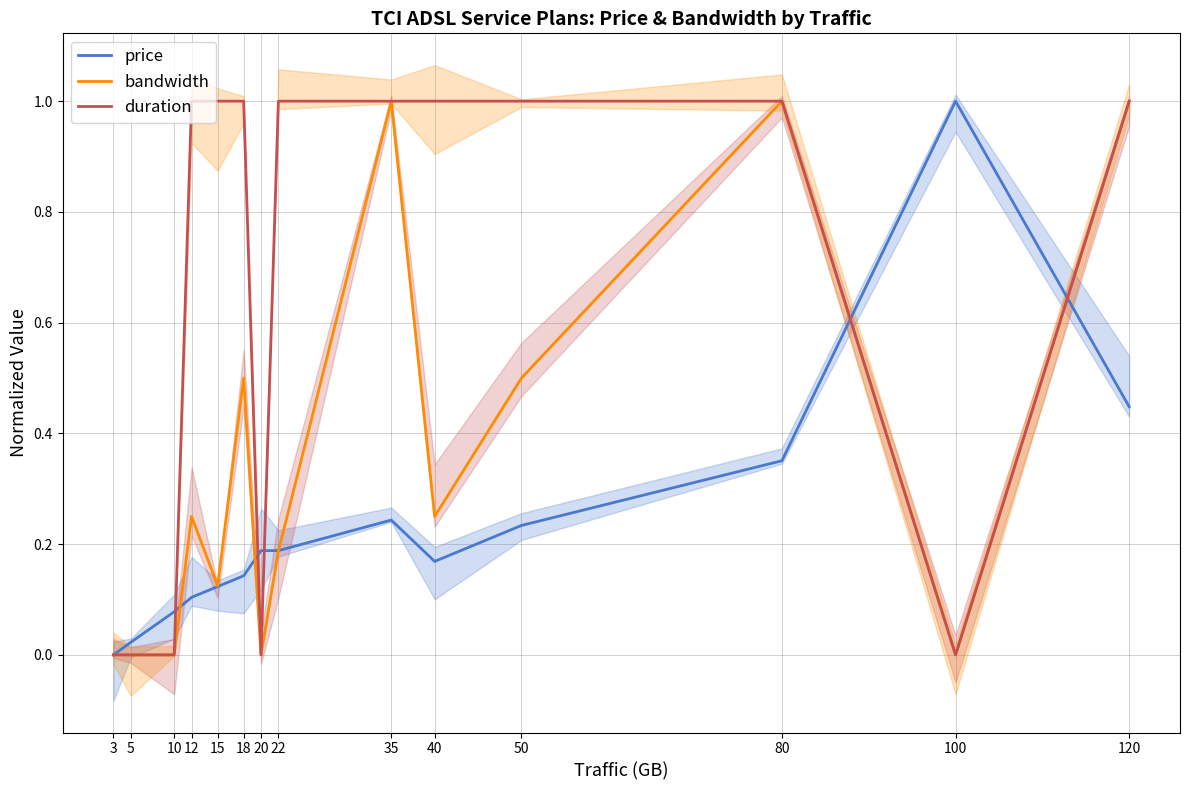

The value of bandwidth at 50 is 0.1. True or false?

False